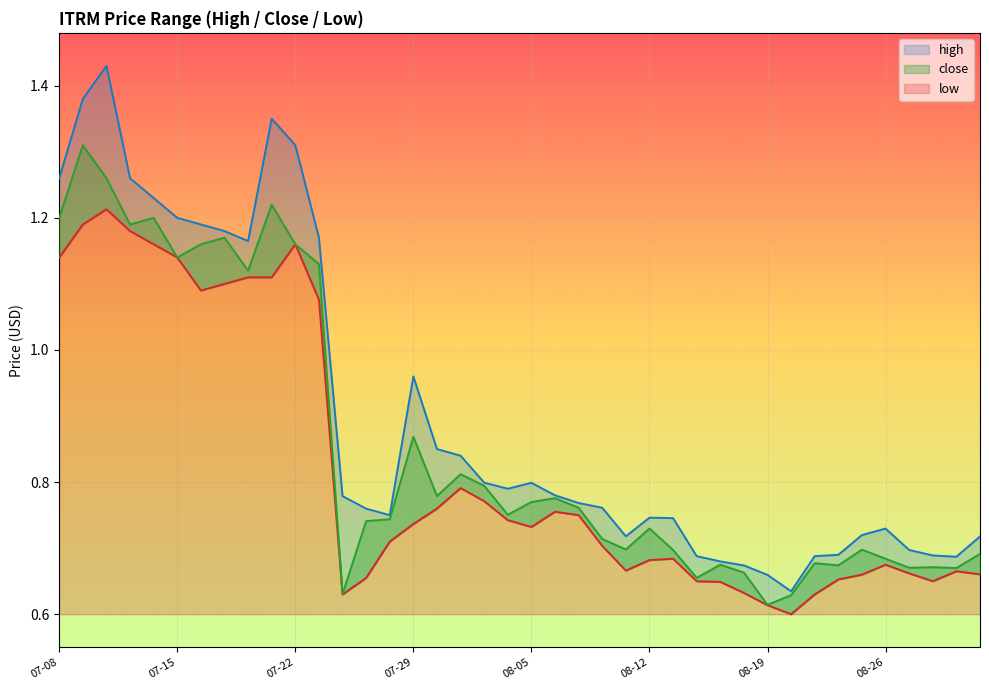

At which category is the sum across all series the highest?

2021-07-12